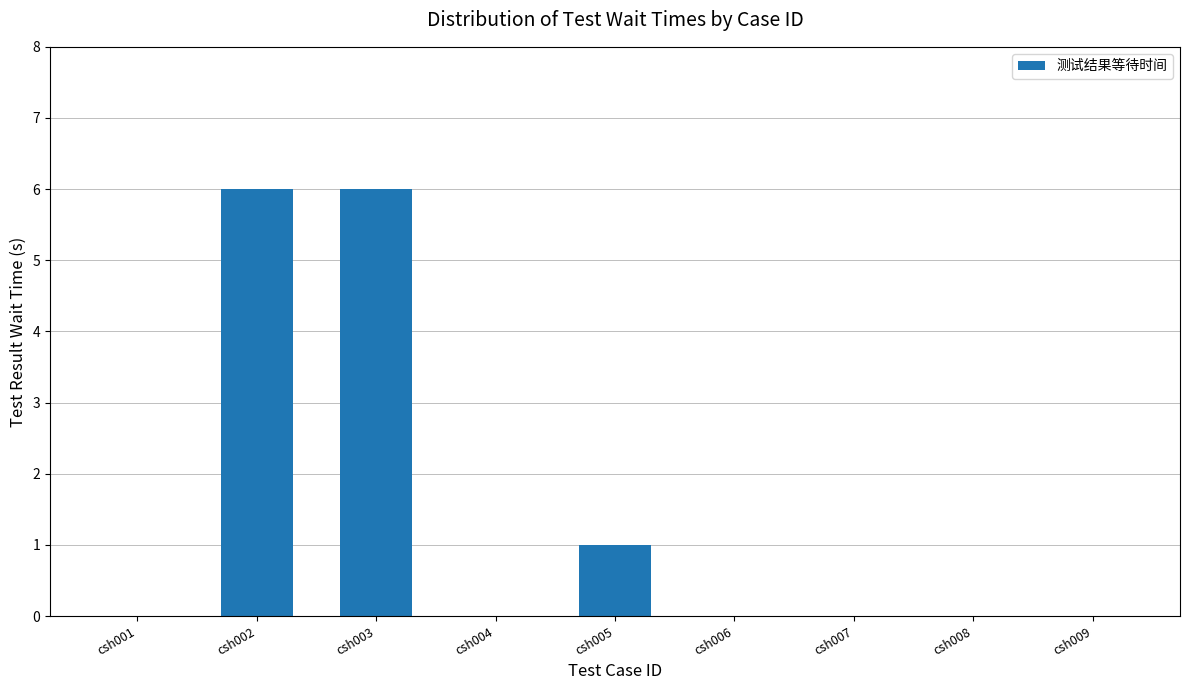

What is the greatest value displayed?

6